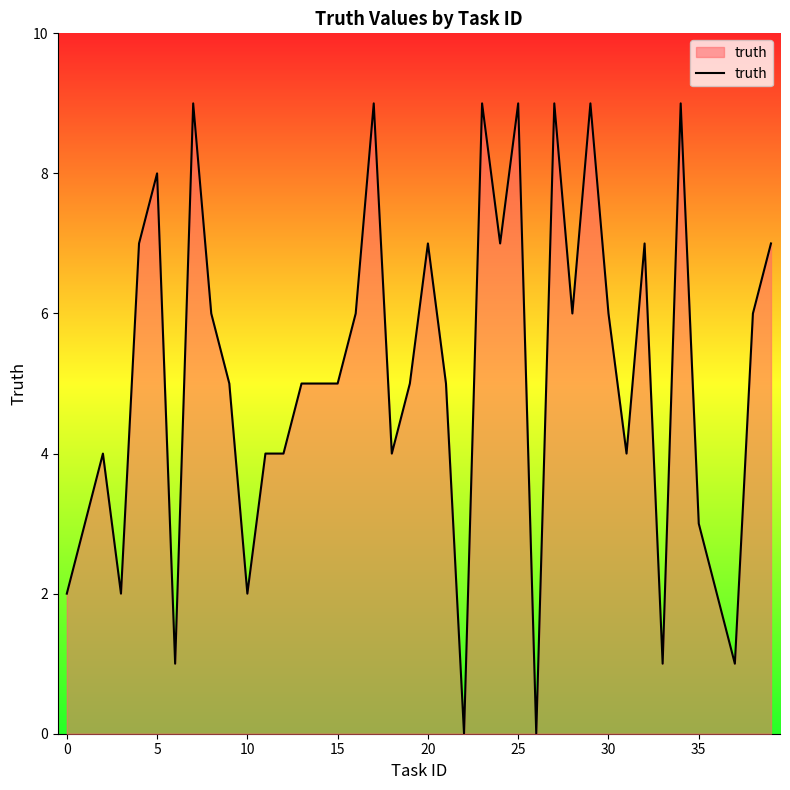

How many lines are shown in the chart?

1